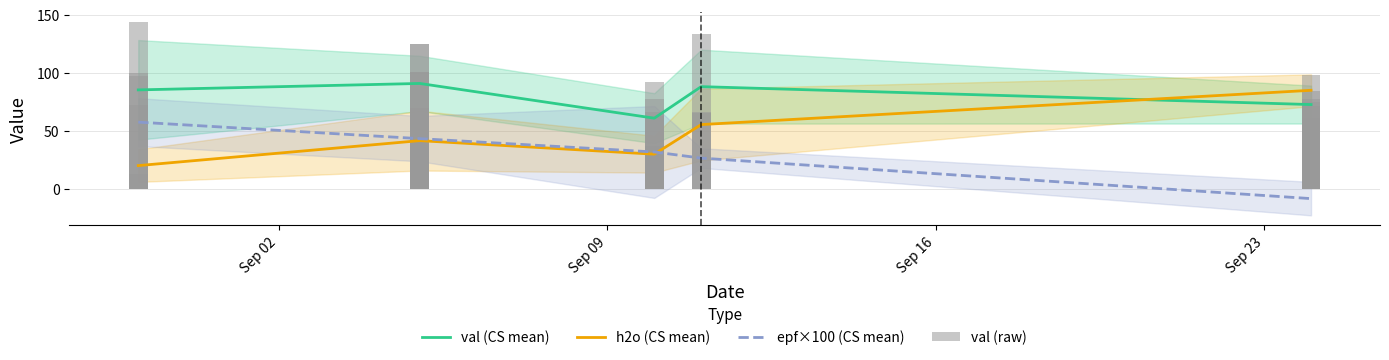

How many bars are there in each group?

3